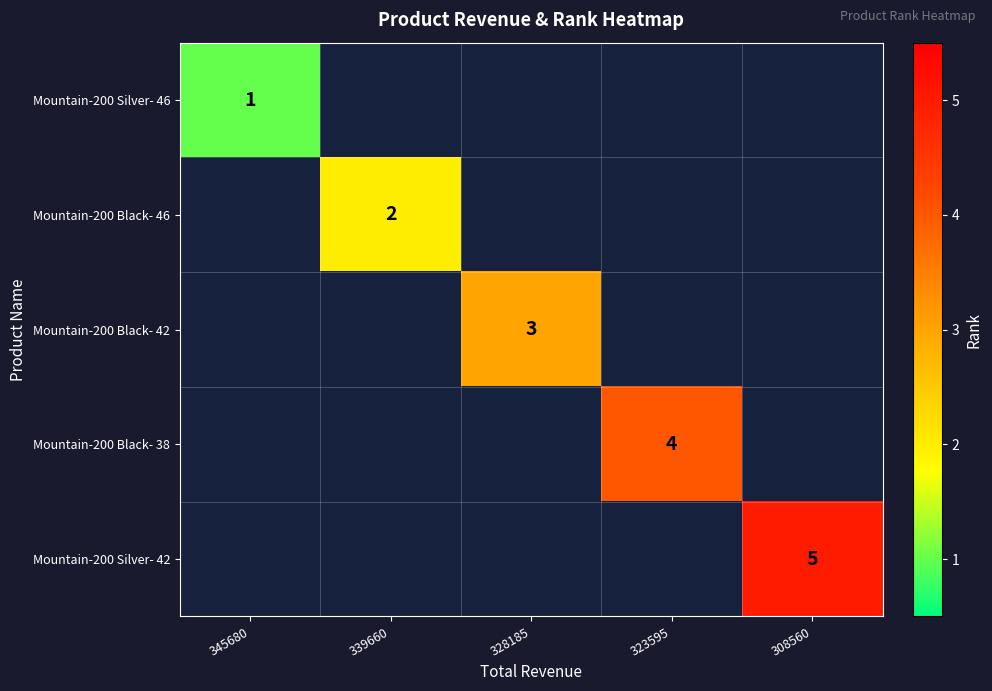

The value of Mountain-200 Silver- 46 at 345680 is 1. True or false?

True